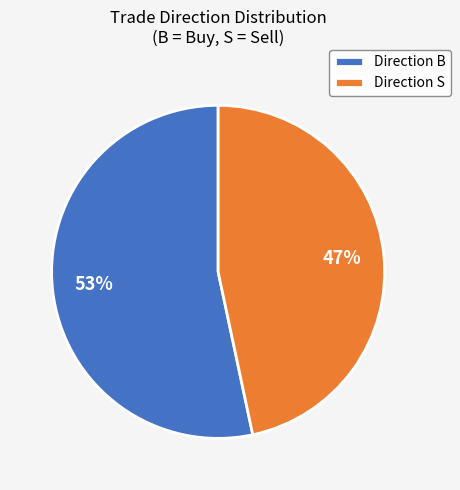

Which slice is the largest?

Direction B